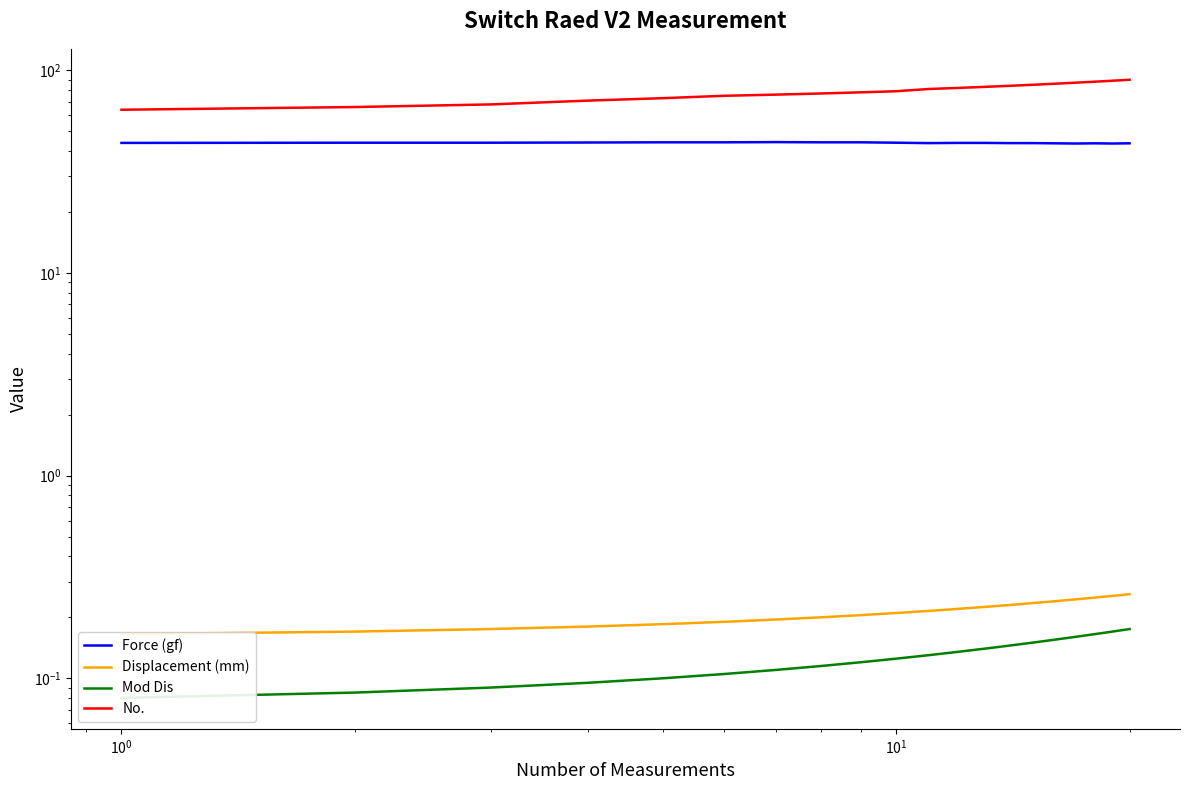

True or false: Force (gf) has more than 1 interior local peaks.

True